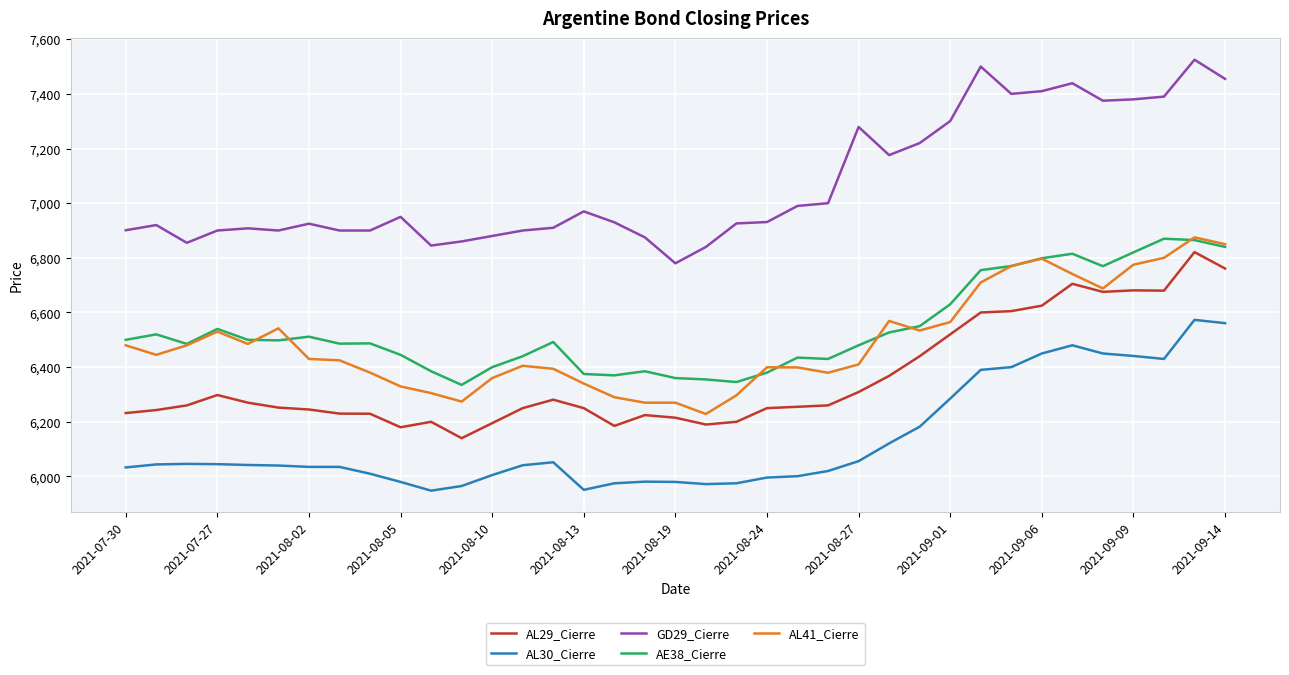

What is the maximum value shown in the chart?

7525.0